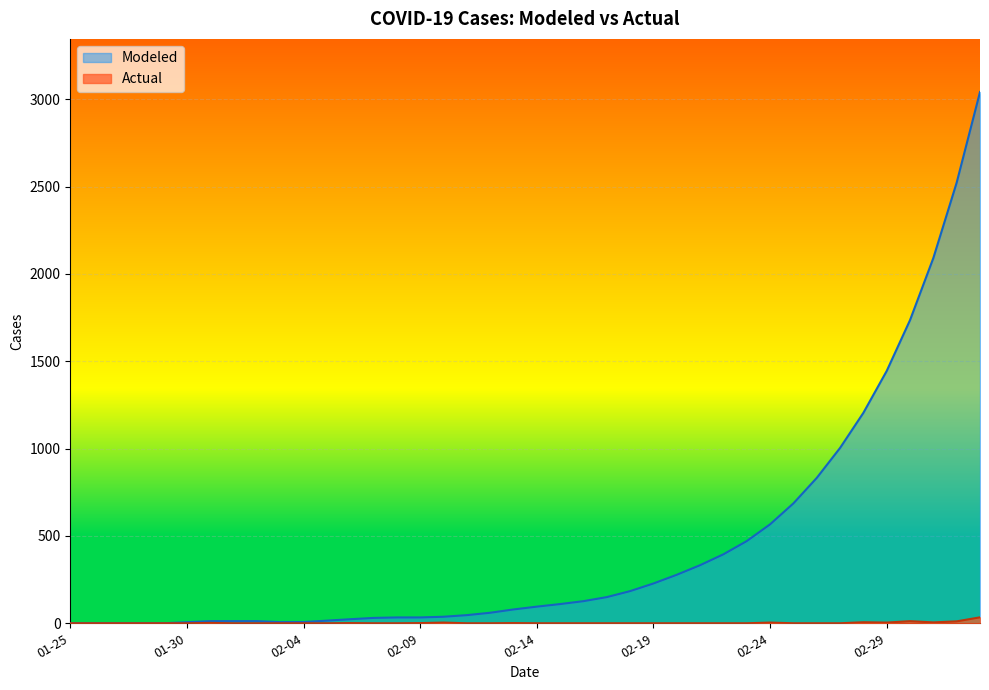

Between 2020-02-25 and 2020-02-16, which is larger?

2020-02-25